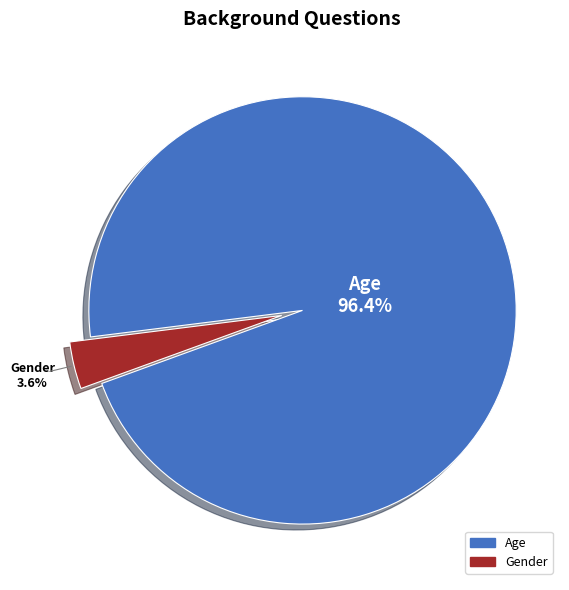

Count the number of slices in the pie.

2